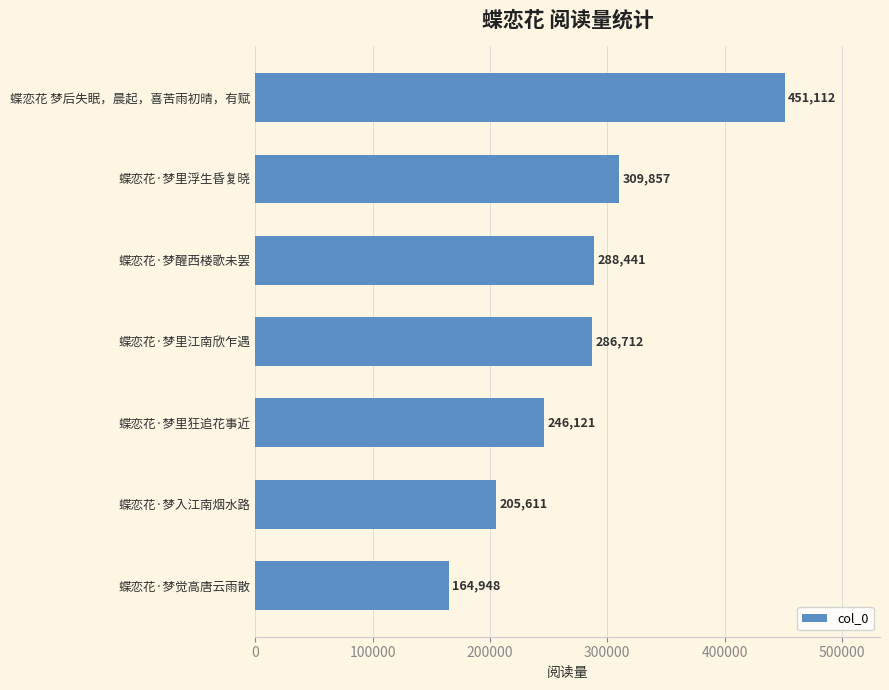

What is the average value?

278972